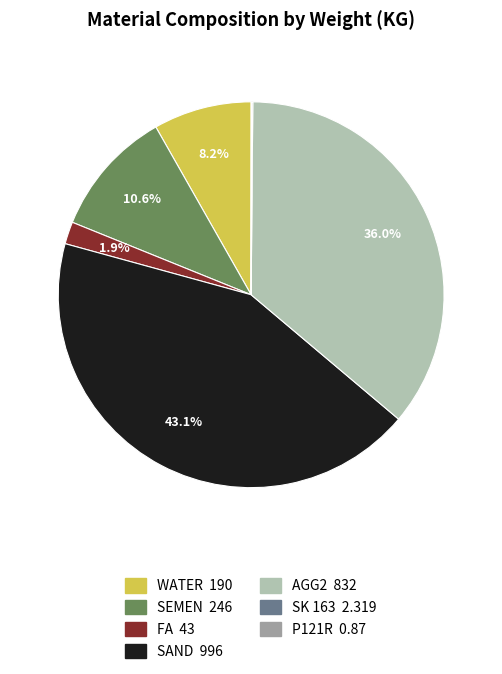

Is FA the majority of the pie?

No